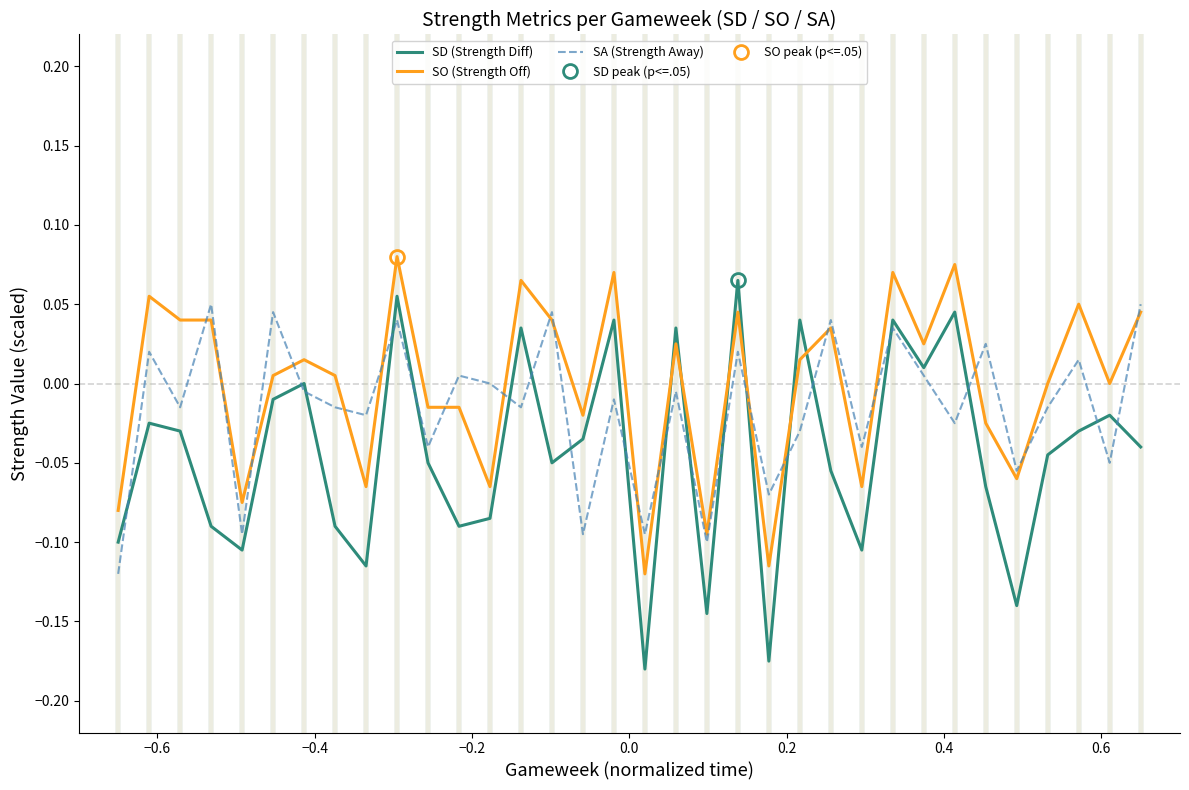

Reading right to left, transcribe all the data shown in this chart.

SD (Strength Diff): -0.0	-0.0	-0.0	-0.0	-0.1	-0.1	0.0	0.0	0.0	-0.1	-0.1	0.0	-0.2	0.1	-0.1	0.0	-0.2	0.0	-0.0	-0.1	0.0	-0.1	-0.1	-0.1	0.1	-0.1	-0.1	0.0	-0.0	-0.1	-0.1	-0.0	-0.0	-0.1
SO (Strength Off): 0.0	0.0	0.1	0.0	-0.1	-0.0	0.1	0.0	0.1	-0.1	0.0	0.0	-0.1	0.0	-0.1	0.0	-0.1	0.1	-0.0	0.0	0.1	-0.1	-0.0	-0.0	0.1	-0.1	0.0	0.0	0.0	-0.1	0.0	0.0	0.1	-0.1
SA (Strength Away): 0.1	-0.1	0.0	-0.0	-0.1	0.0	-0.0	0.0	0.0	-0.0	0.0	-0.0	-0.1	0.0	-0.1	-0.0	-0.1	-0.0	-0.1	0.0	-0.0	0.0	0.0	-0.0	0.0	-0.0	-0.0	-0.0	0.0	-0.1	0.1	-0.0	0.0	-0.1